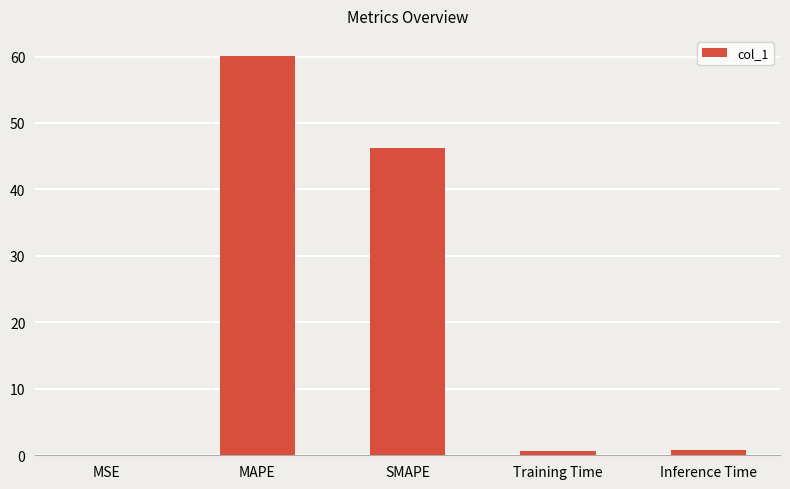

At which category does the chart reach its peak across all series?

MAPE